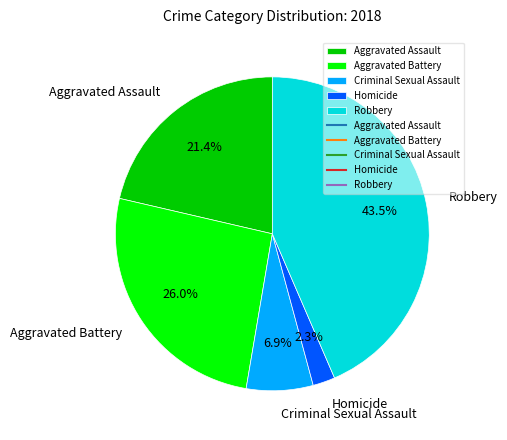

The Aggravated Battery slice represents 26% of the pie. True or false?

True